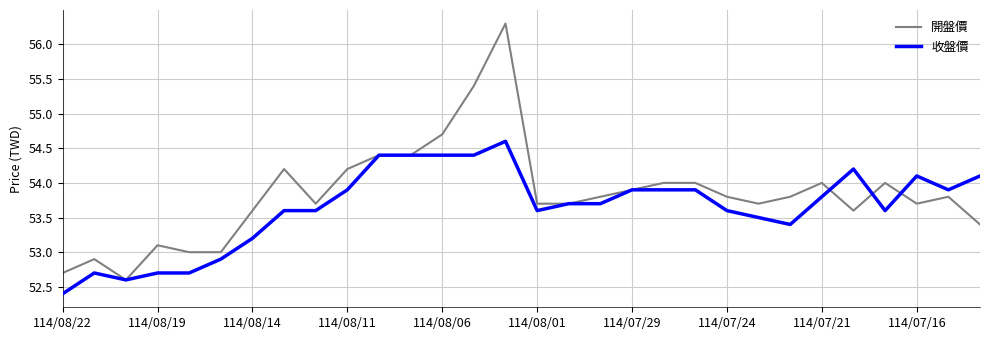

How many lines are shown in the chart?

2